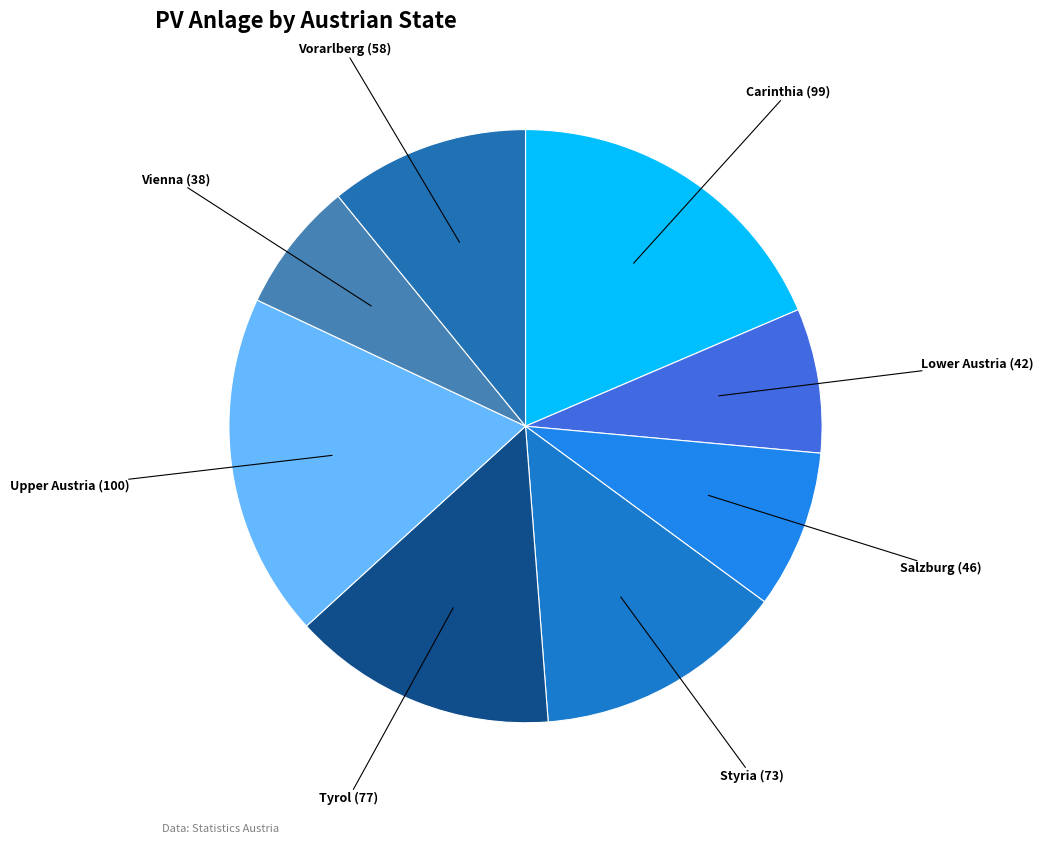

Which slice is the largest?

Upper Austria